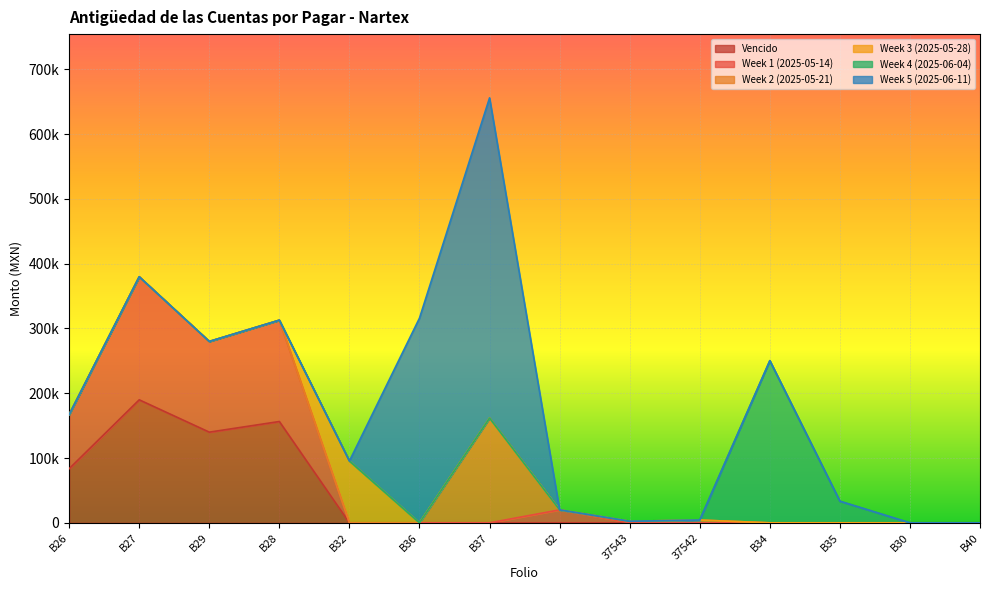

List the series in order of their peak value, highest first.

Week 5 (2025-06-11), Week 4 (2025-06-04), Vencido, Week 1 (2025-05-14), Week 2 (2025-05-21), Week 3 (2025-05-28)